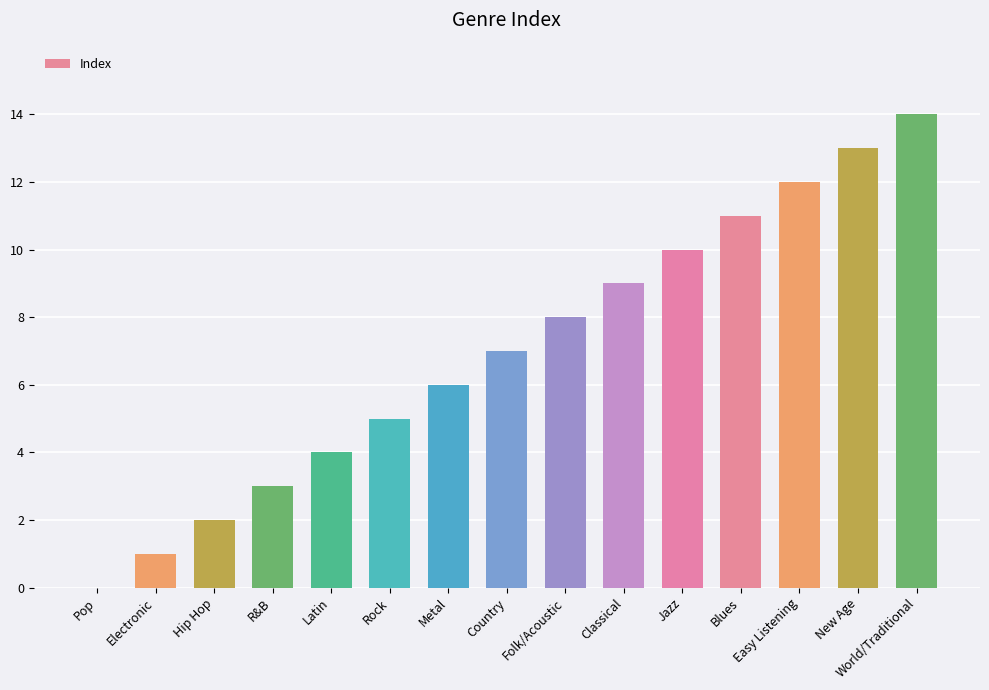

How many data points does each series have?

15